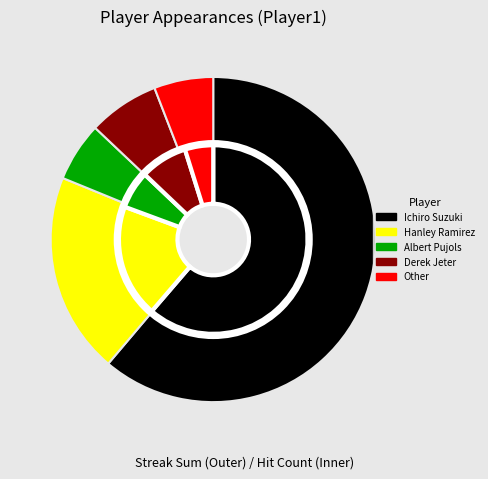

How many slices are in this pie chart?

5